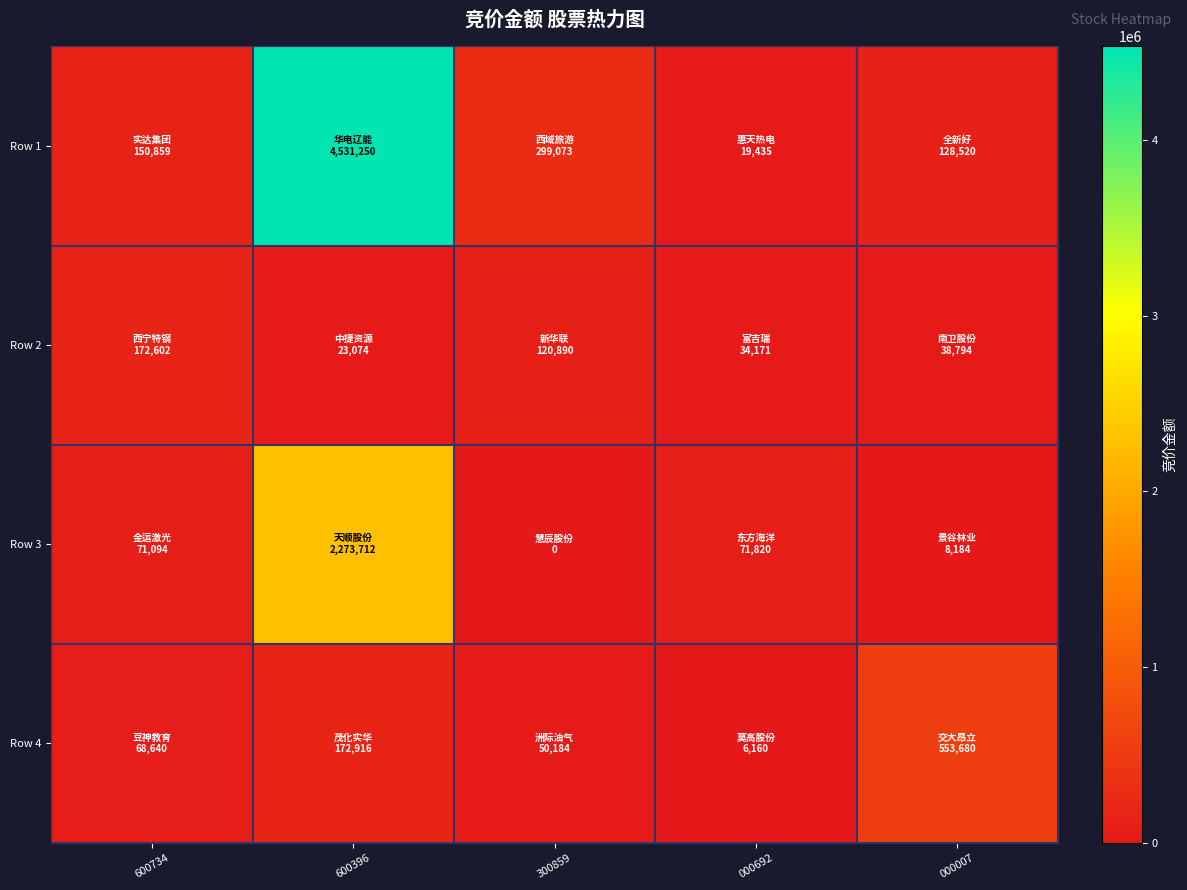

Reading right to left, what are all the values shown in this chart?

Row 1: 000007=128520	000692=19435	300859=299073	600396=4531250	600734=150859
Row 2: 000007=38794	000692=34171	300859=120890	600396=23074	600734=172602
Row 3: 000007=8184	000692=71820	300859=0	600396=2273712	600734=71094
Row 4: 000007=553680	000692=6160	300859=50184	600396=172916	600734=68640